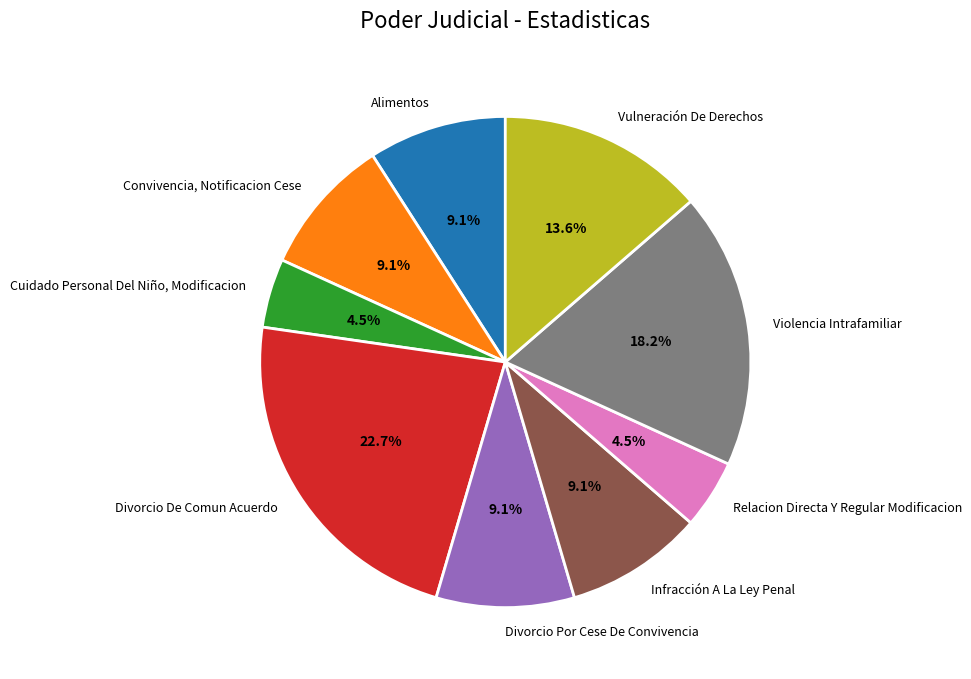

Which slice is the largest?

Divorcio De Comun Acuerdo